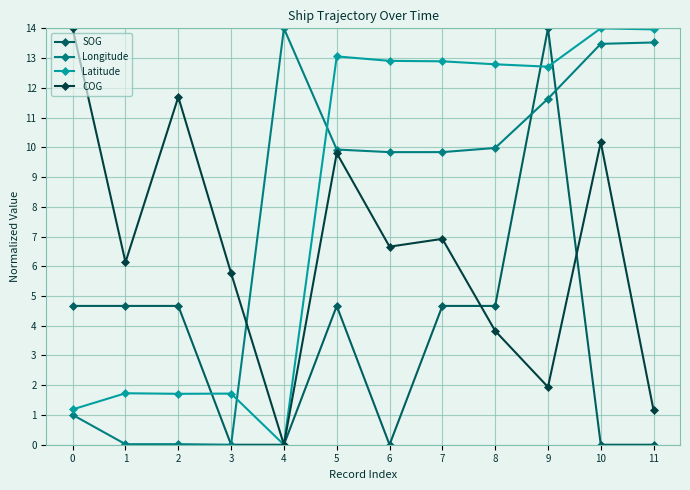

How many values in the Latitude series are below 12?

5